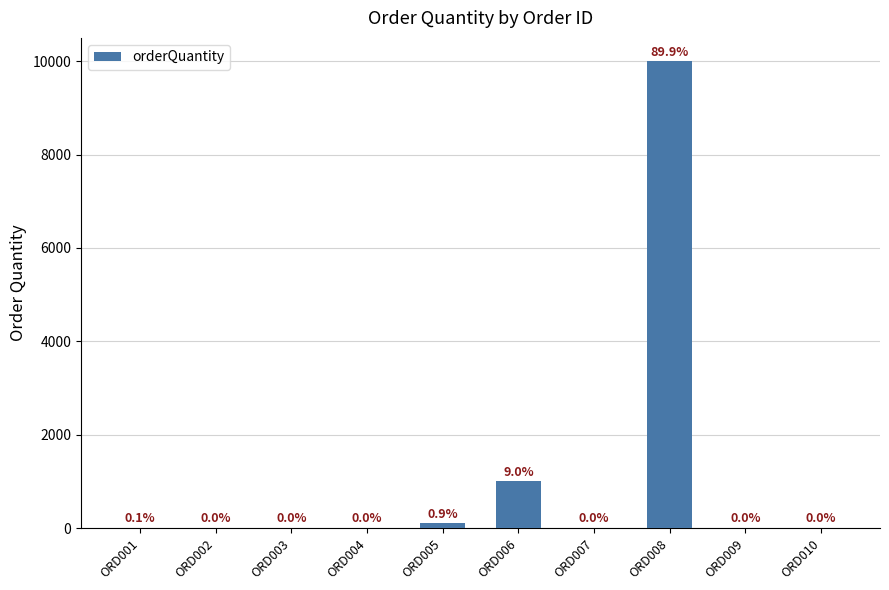

List the labels in order of value, largest first.

ORD008, ORD006, ORD005, ORD001, ORD002, ORD010, ORD003, ORD009, ORD004, ORD007